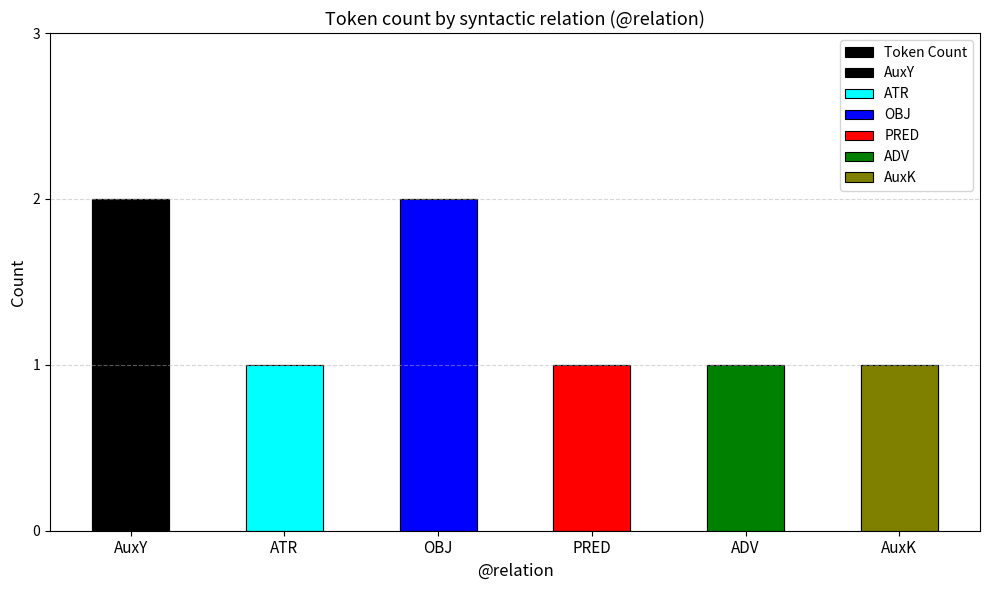

What is the difference between the values at ADV and AuxY?

1